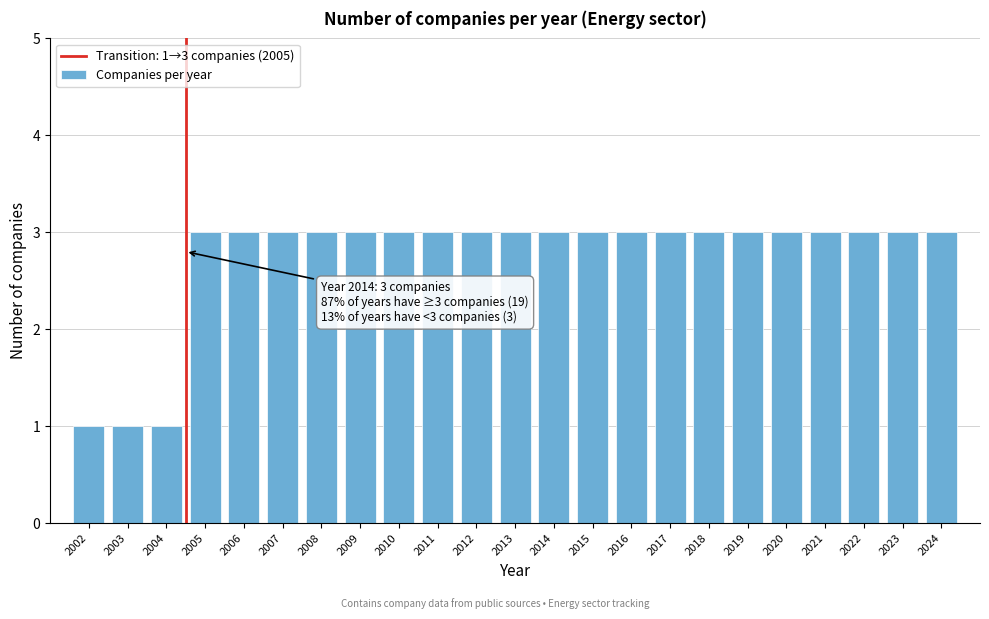

Reading left to right, extract all data points from this chart.

2002=1	2003=1	2004=1	2005=3	2006=3	2007=3	2008=3	2009=3	2010=3	2011=3	2012=3	2013=3	2014=3	2015=3	2016=3	2017=3	2018=3	2019=3	2020=3	2021=3	2022=3	2023=3	2024=3